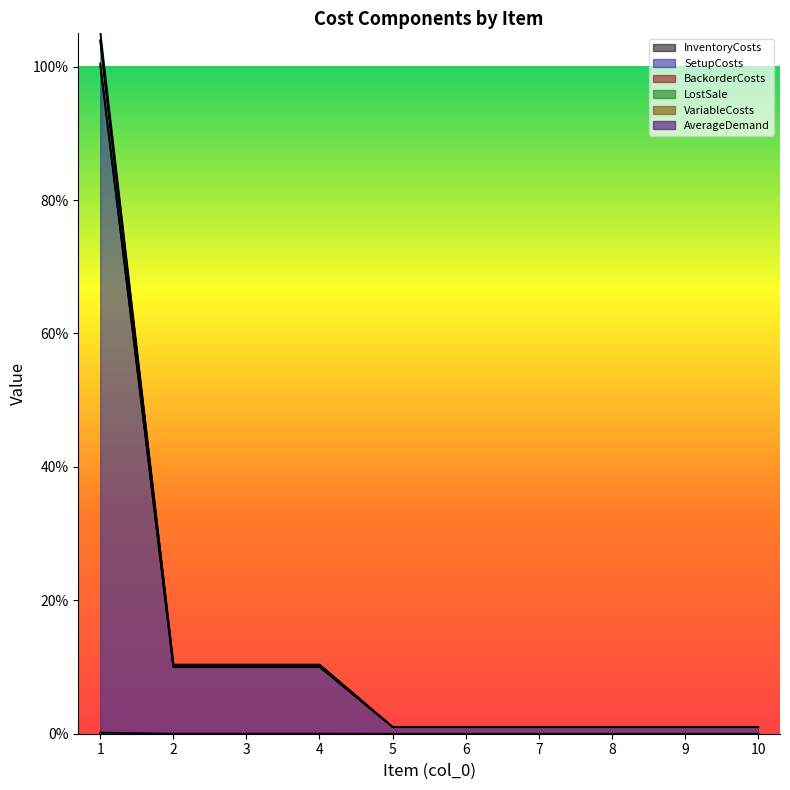

What are all the series names shown in the legend?

InventoryCosts, SetupCosts, BackorderCosts, LostSale, VariableCosts, AverageDemand